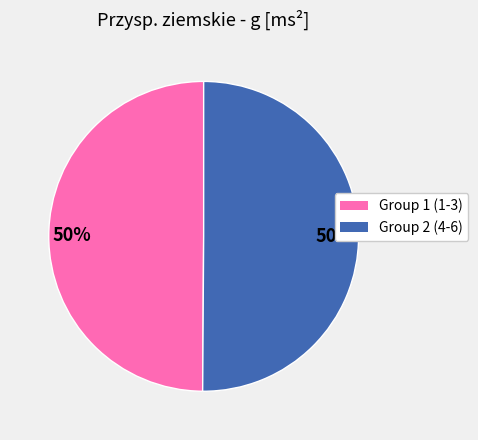

How many segments does this pie chart have?

2